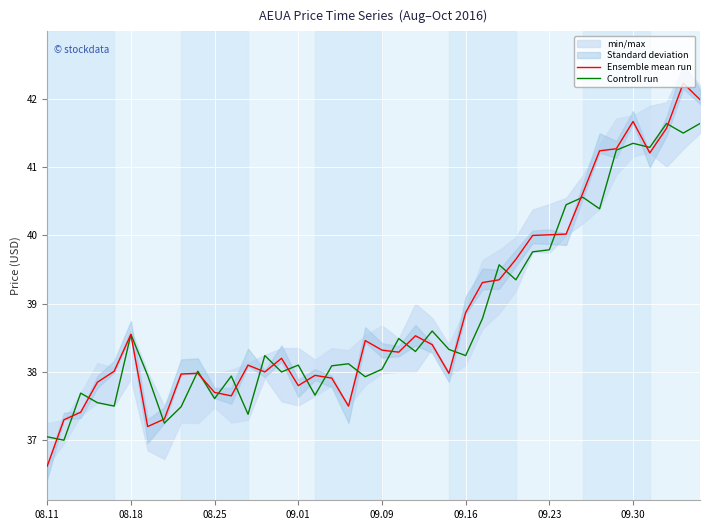

What is the minimum value shown in the chart?

36.6